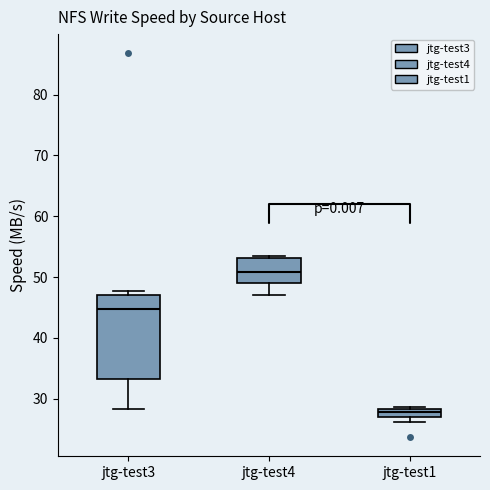

Where is the upper edge of the box for jtg-test3 on the y-axis? The values are not printed on the chart, so give them approximately, as read against the axis.

47